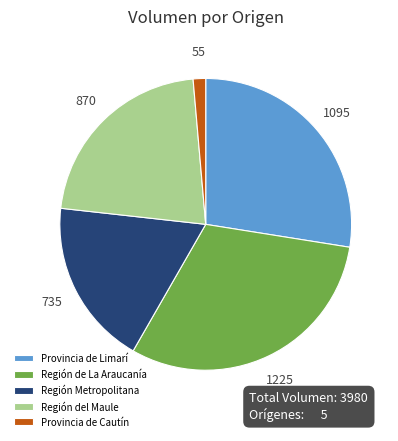

Is it true that Región del Maule is 22% of the pie?

True